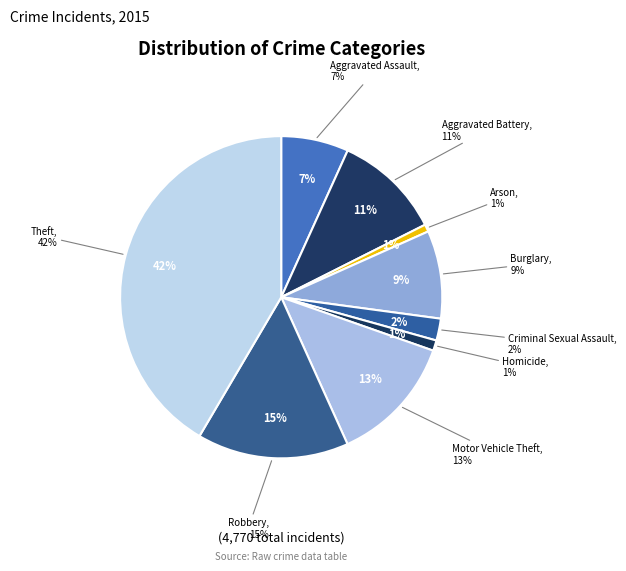

What percentage is the Arson slice, to the nearest percent?

1%